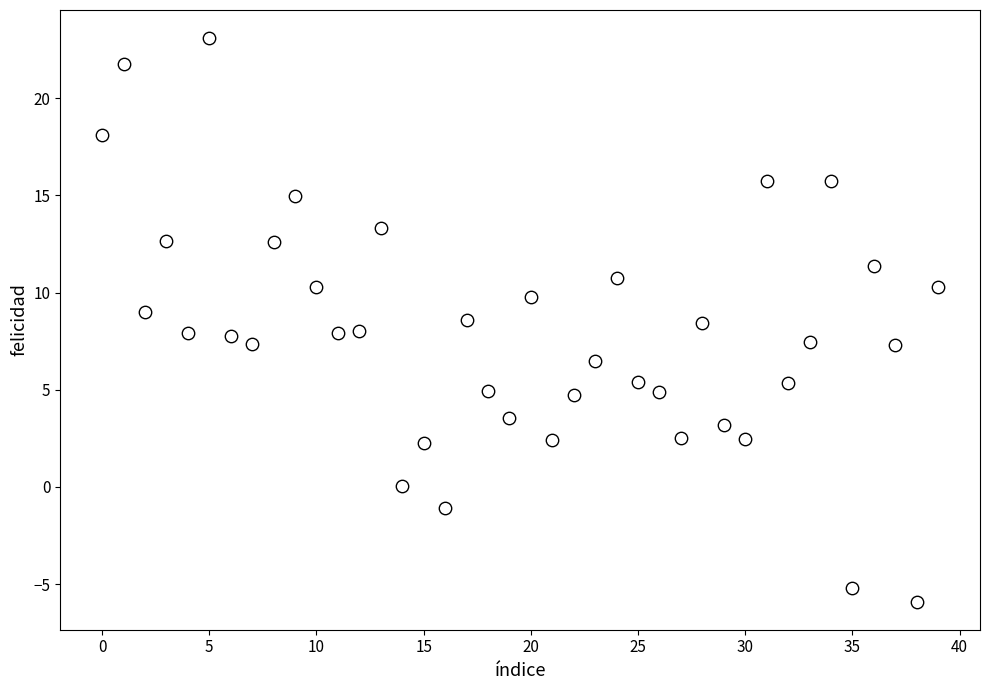

What is the range of Y values (max minus min)?

29.0